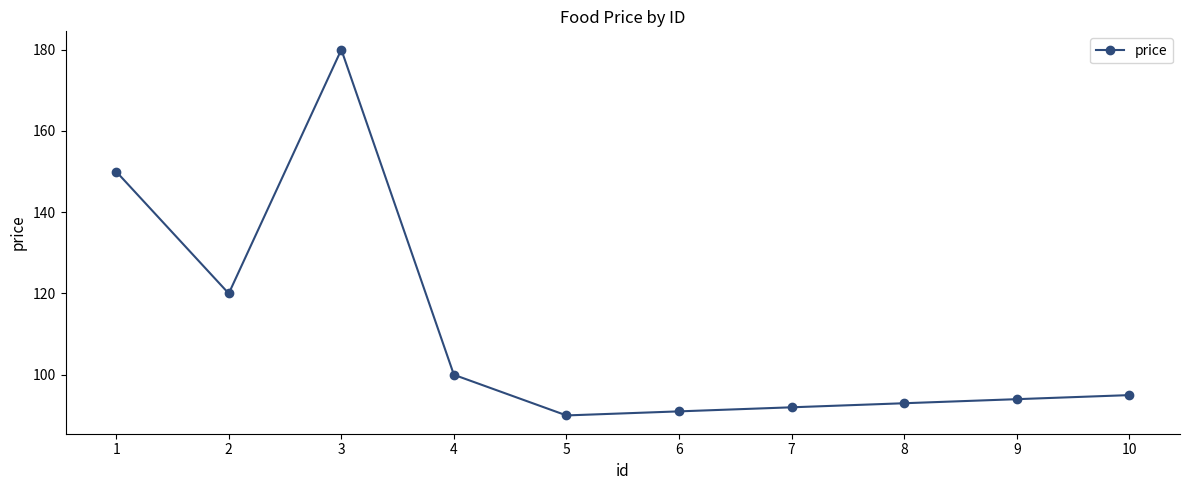

Count the number of categories in the chart.

10